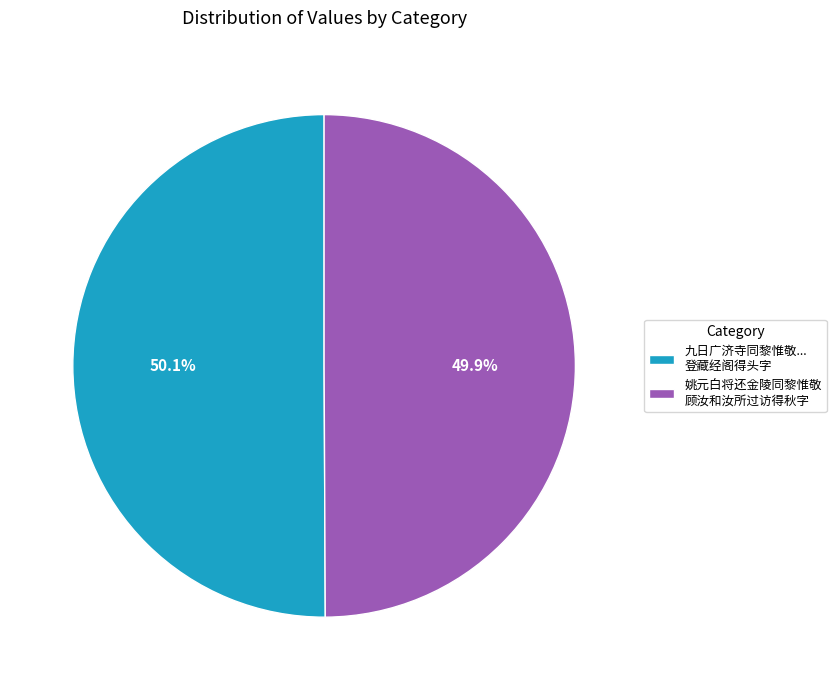

Is there a majority slice in this chart?

Yes